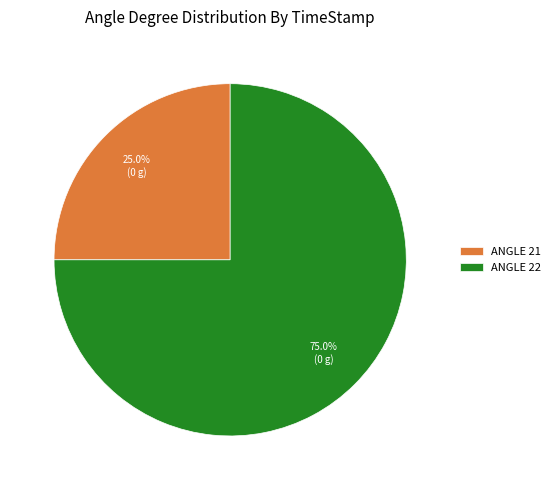

How many segments does this pie chart have?

2